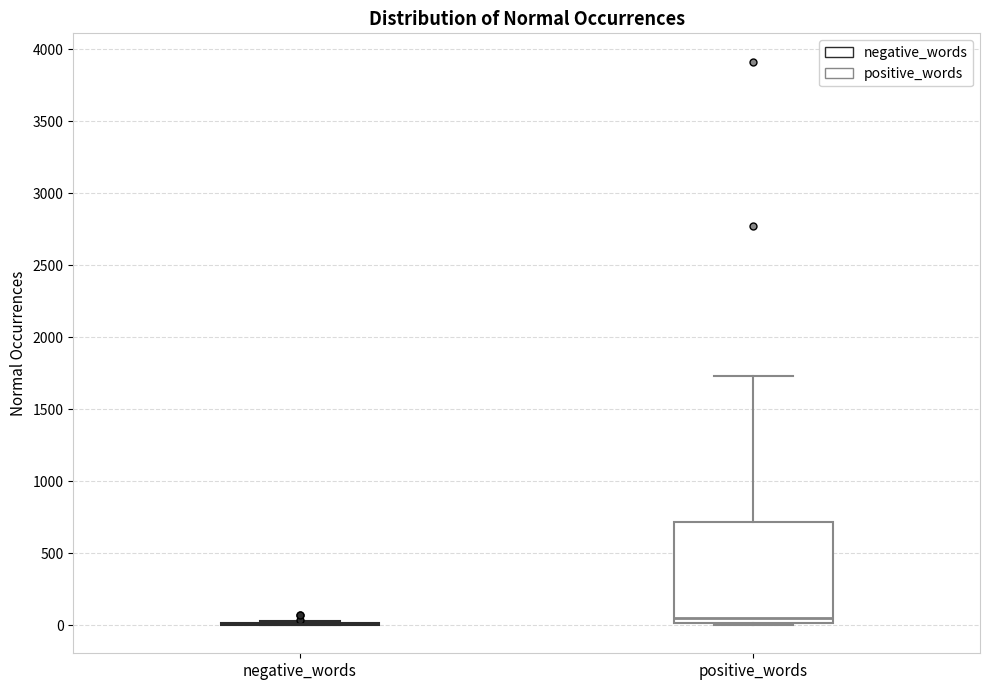

Reading left to right, read every box against the y-axis: the position of its median line, the range the box covers, and the ends of its whiskers. The values are not printed on the chart, so give them approximately, as read against the axis.

negative_words: box collapsed to a line at 0, whiskers 0 to 50
positive_words: median 50, box 0 to 700, whiskers 0 (just below the box's lower edge) to 1750